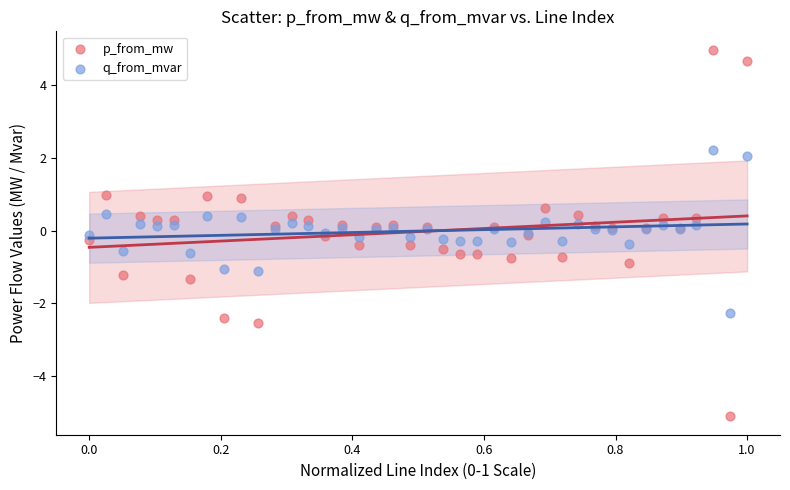

Which series contains the highest Y value?

p_from_mw